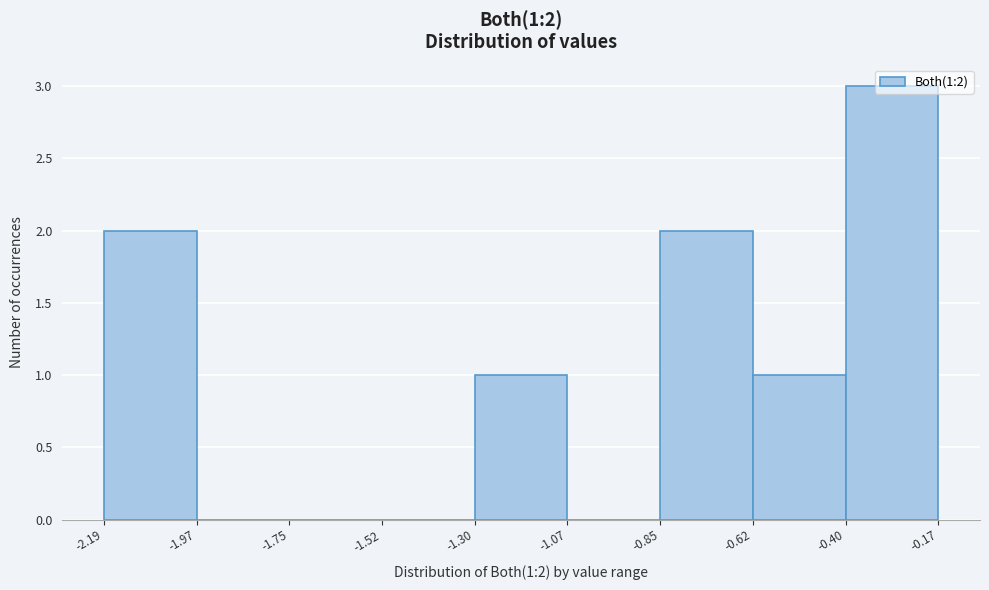

Which range on the x-axis has the tallest bar?

-0.40 to -0.17